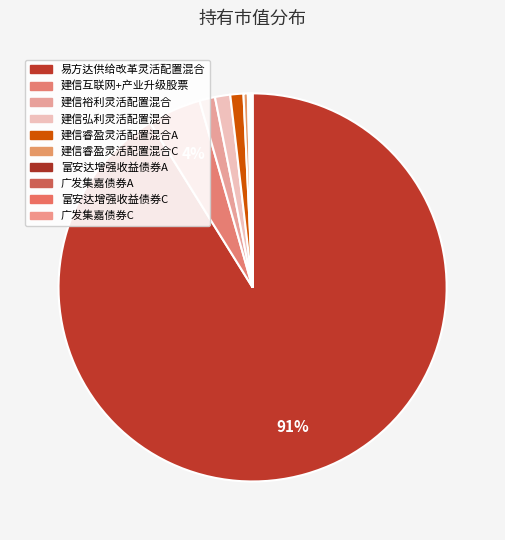

How many slices are in this pie chart?

10